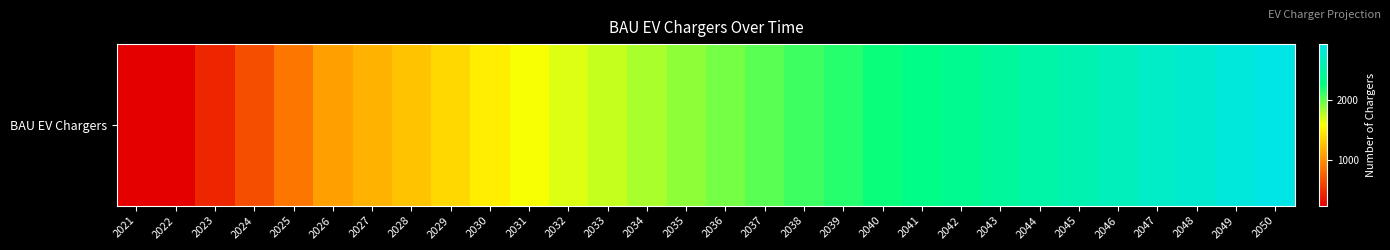

Reading left to right, what are all the values shown in this chart?

2021=252.0	2022=252.0	2023=460.1	2024=666.7	2025=875.8	2026=1087.6	2027=1183.5	2028=1282.8	2029=1385.6	2030=1492.1	2031=1602.5	2032=1671.9	2033=1741.2	2034=1810.5	2035=1879.8	2036=1949.1	2037=2018.4	2038=2087.8	2039=2157.1	2040=2226.4	2041=2295.7	2042=2365.0	2043=2434.3	2044=2503.6	2045=2573.0	2046=2642.3	2047=2711.6	2048=2780.9	2049=2850.2	2050=2919.5